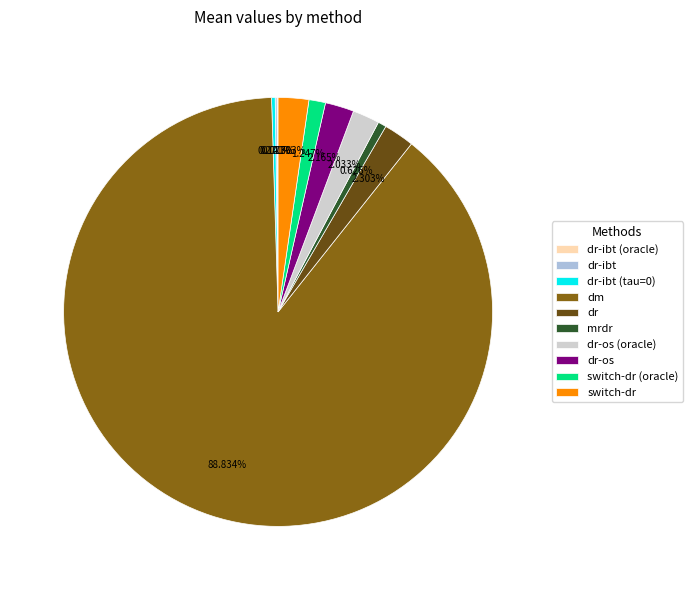

Which category has the biggest portion of the pie?

dm